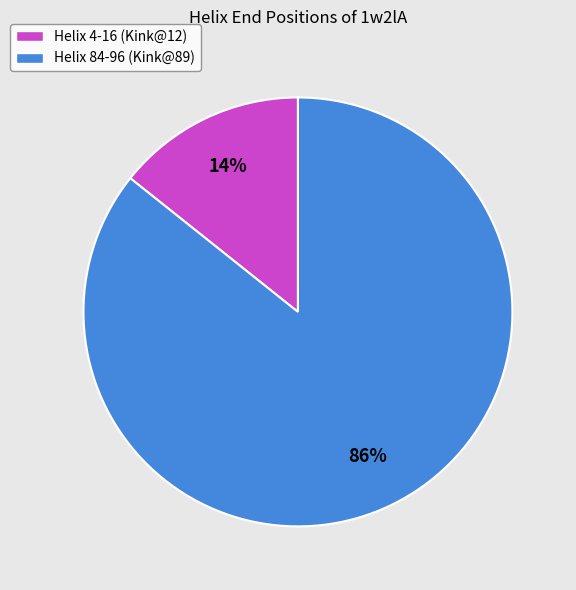

To the nearest percent, what is the average slice percentage?

50%